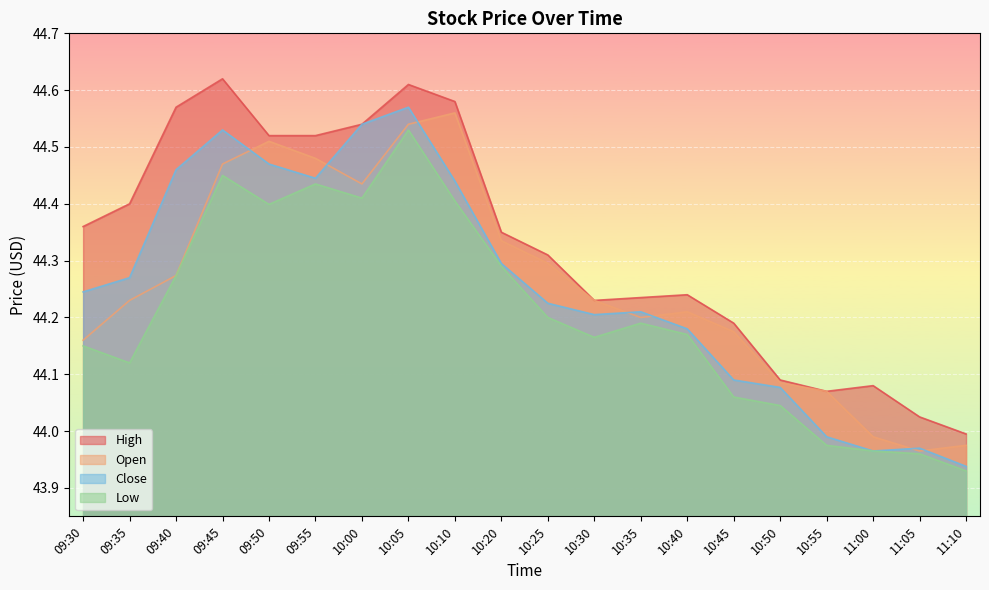

Where is Close nearest to the value 44?

10:55